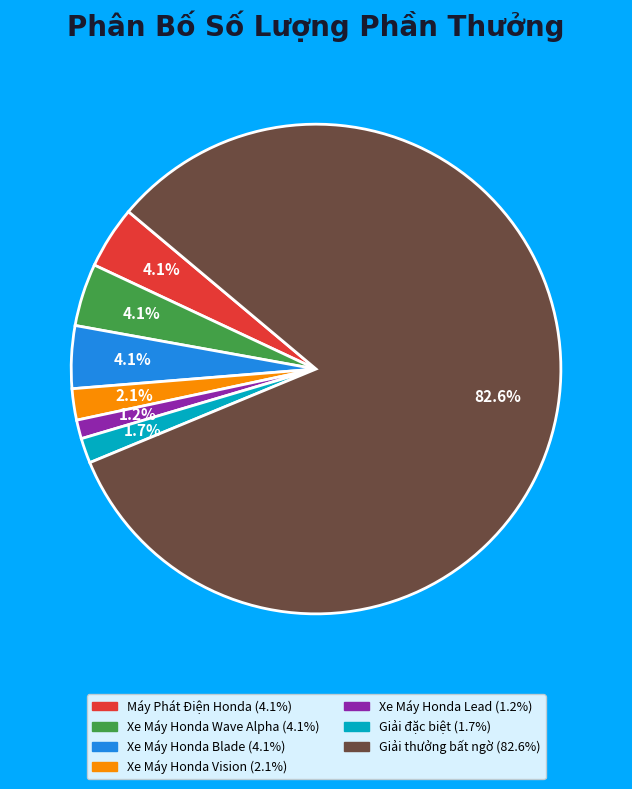

What is the ratio of the value at Xe Máy Honda Wave Alpha to the value at Xe Máy Honda Blade?

1.0